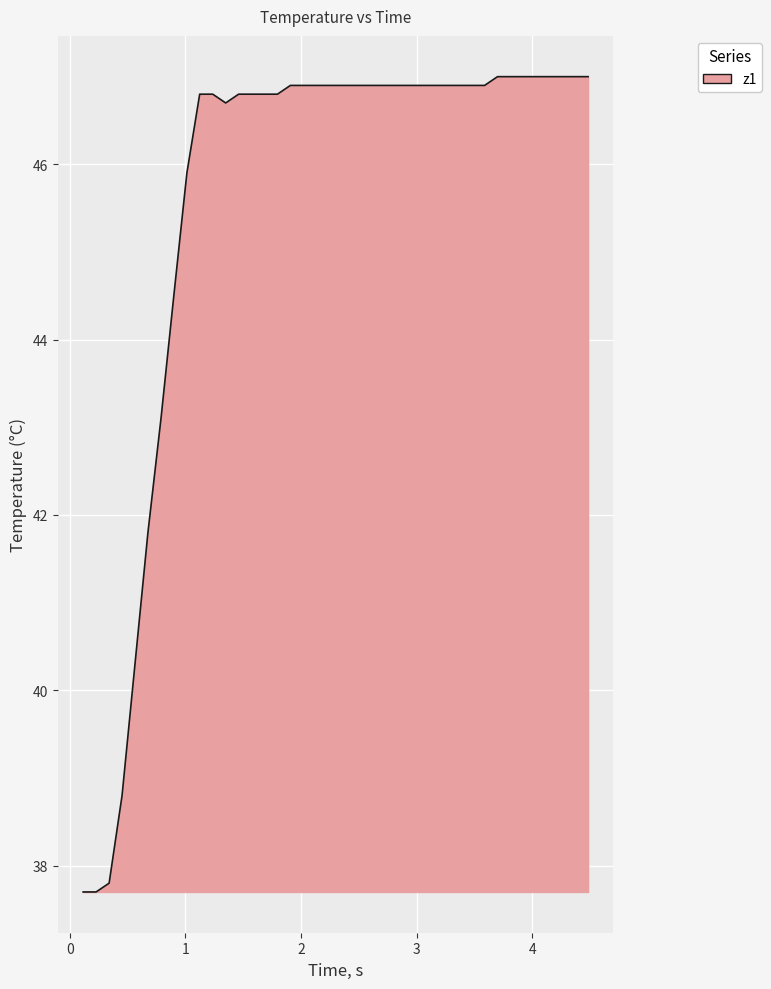

What is the smallest value displayed?

37.7